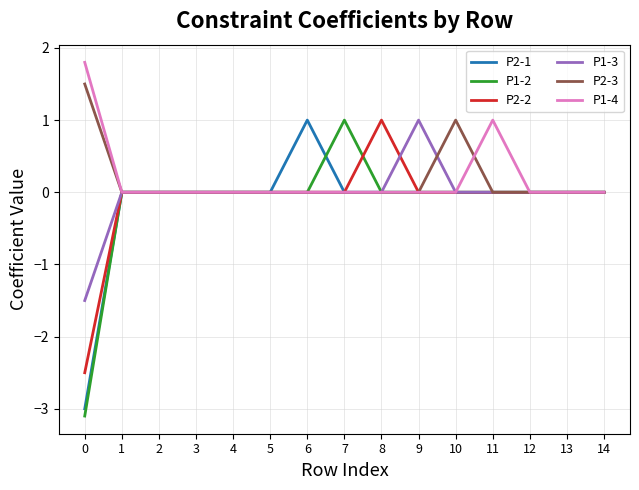

Reading right to left, what are all the values shown in this chart?

P2-1: 14=0.0	13=0.0	12=0.0	11=0.0	10=0.0	9=0.0	8=0.0	7=0.0	6=1.0	5=0.0	4=0.0	3=0.0	2=0.0	1=0.0	0=-3.0
P1-2: 14=0.0	13=0.0	12=0.0	11=0.0	10=0.0	9=0.0	8=0.0	7=1.0	6=0.0	5=0.0	4=0.0	3=0.0	2=0.0	1=0.0	0=-3.1
P2-2: 14=0.0	13=0.0	12=0.0	11=0.0	10=0.0	9=0.0	8=1.0	7=0.0	6=0.0	5=0.0	4=0.0	3=0.0	2=0.0	1=0.0	0=-2.5
P1-3: 14=0.0	13=0.0	12=0.0	11=0.0	10=0.0	9=1.0	8=0.0	7=0.0	6=0.0	5=0.0	4=0.0	3=0.0	2=0.0	1=0.0	0=-1.5
P2-3: 14=0.0	13=0.0	12=0.0	11=0.0	10=1.0	9=0.0	8=0.0	7=0.0	6=0.0	5=0.0	4=0.0	3=0.0	2=0.0	1=0.0	0=1.5
P1-4: 14=0.0	13=0.0	12=0.0	11=1.0	10=0.0	9=0.0	8=0.0	7=0.0	6=0.0	5=0.0	4=0.0	3=0.0	2=0.0	1=0.0	0=1.8